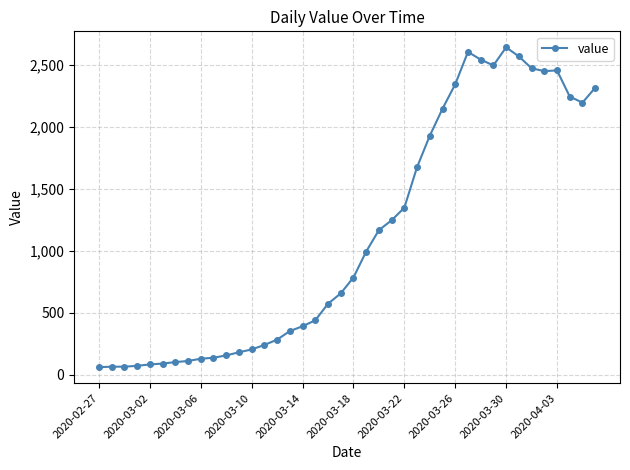

True or false: there are more than 1 points higher than both neighbors.

True